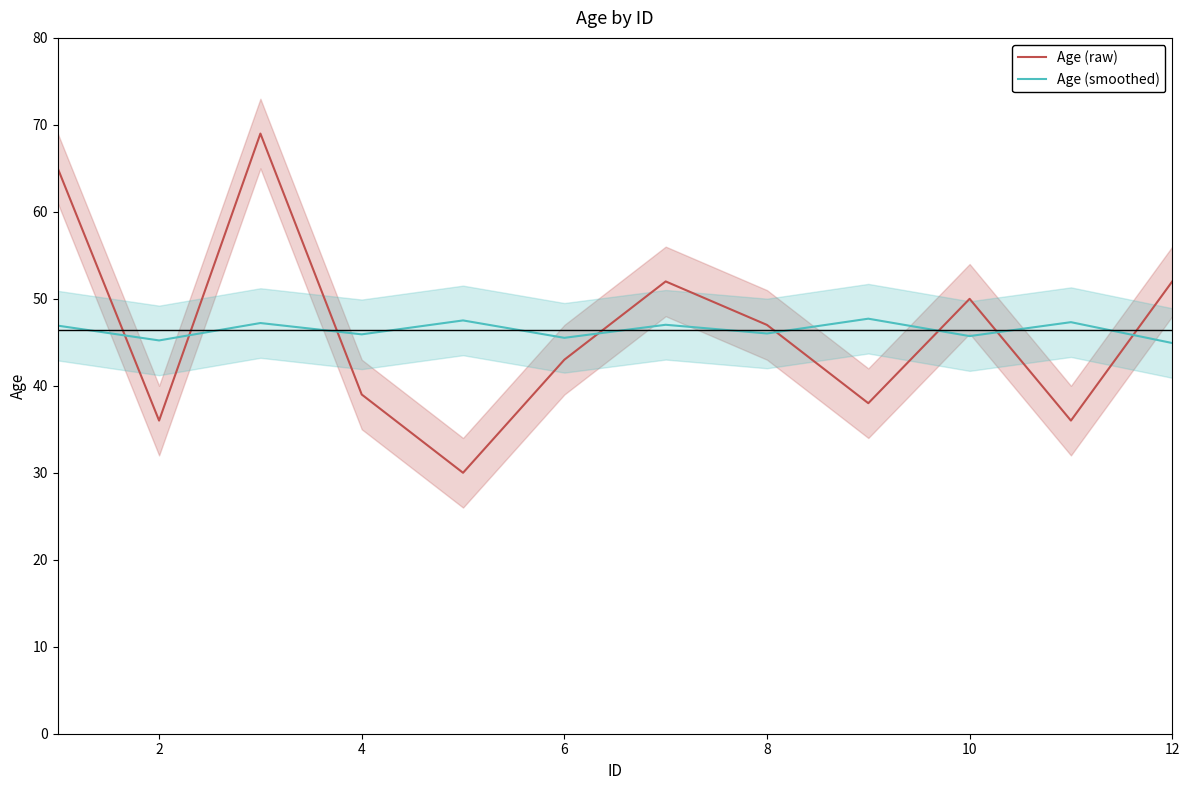

At which label is Age (raw) closest to 49?

10